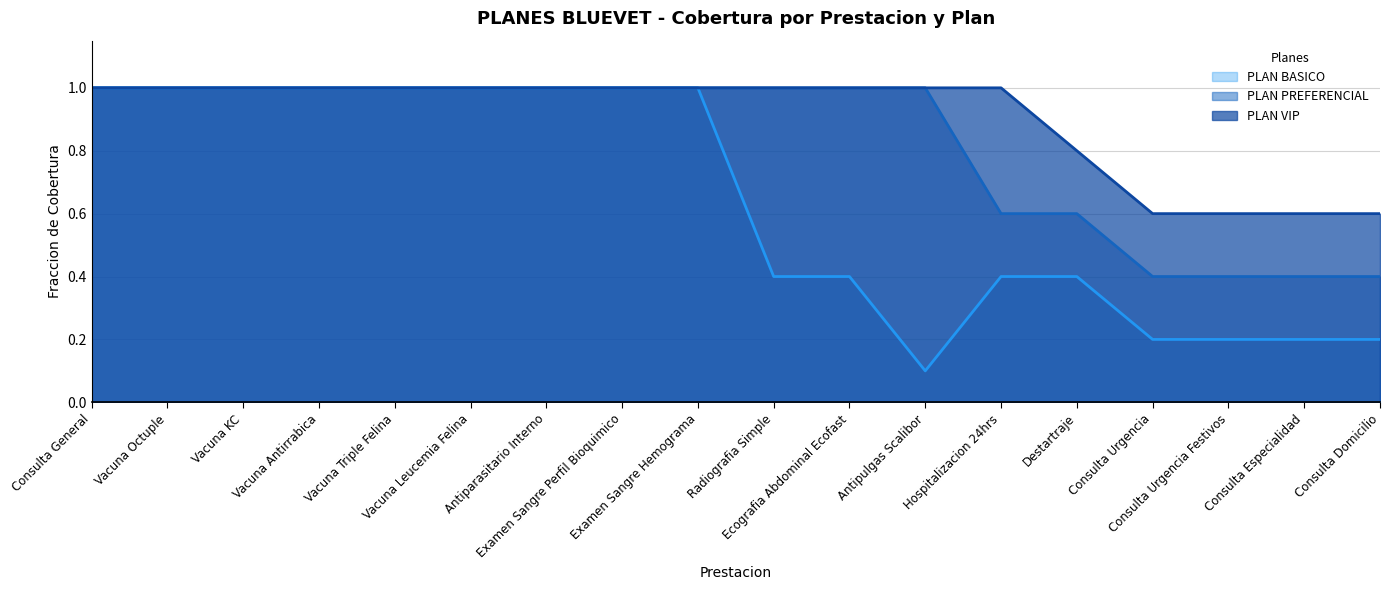

Where is PLAN BASICO nearest to the value 0?

Antipulgas Scalibor